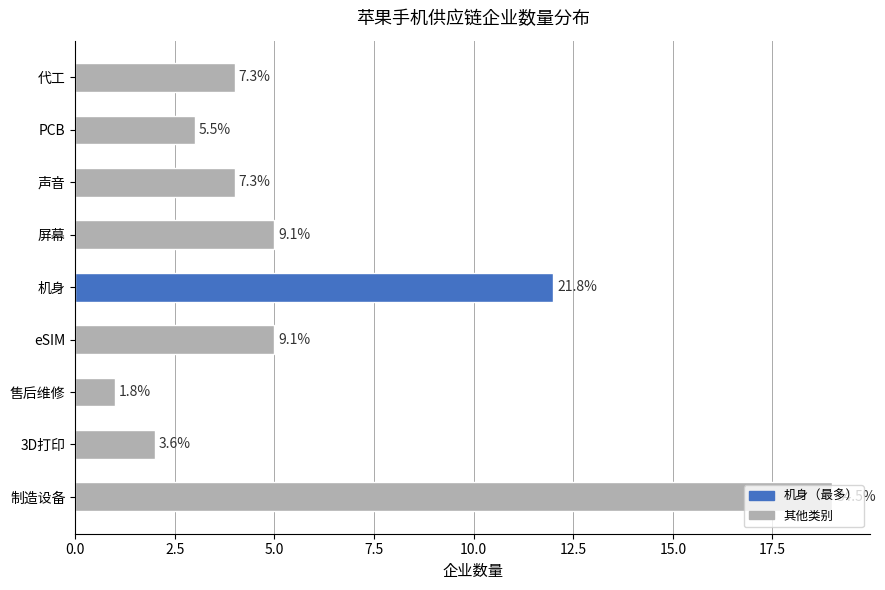

Does the chart contain any negative values?

No